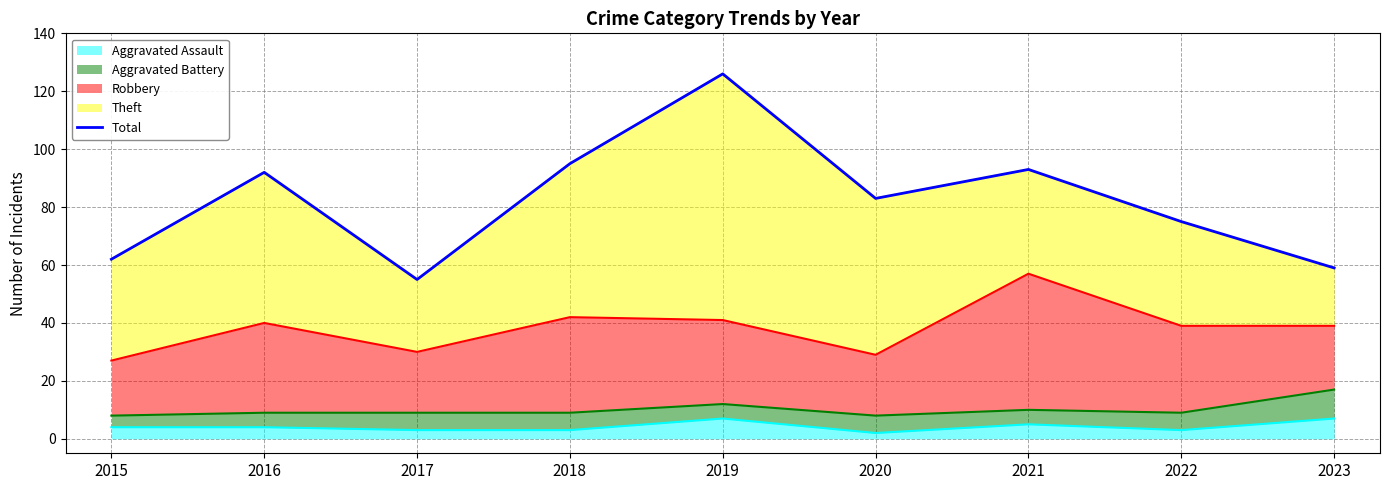

Which has a higher value, 2020 or 2016?

2016